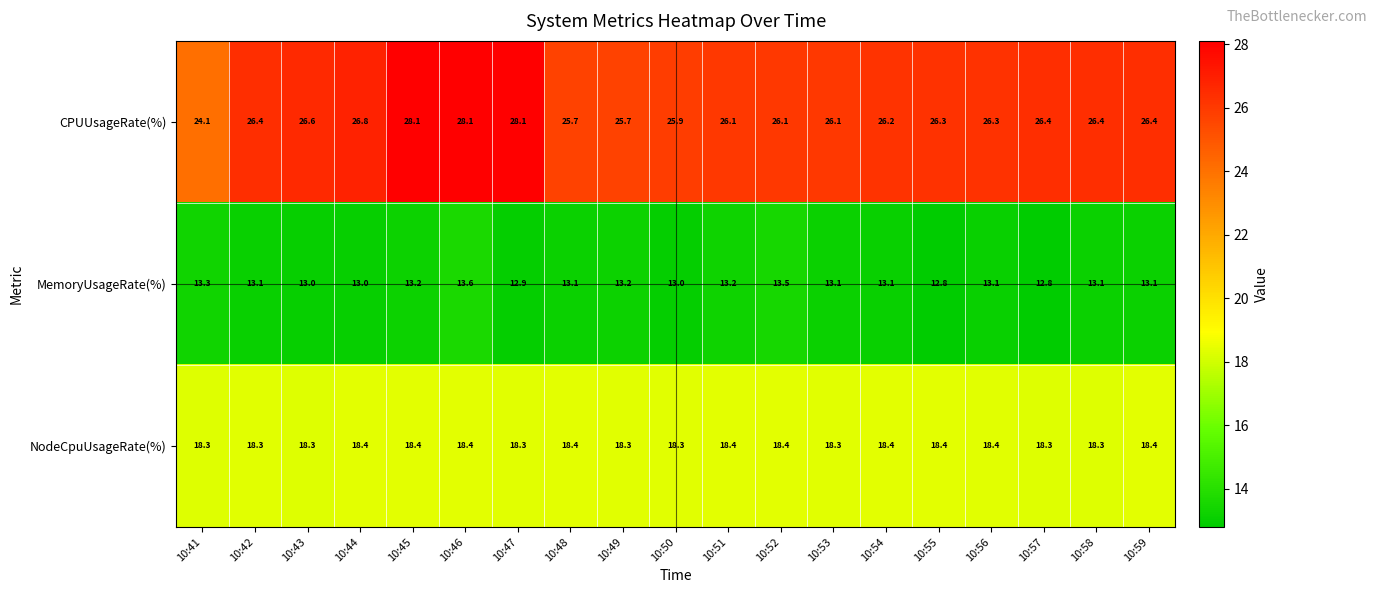

True or false: CPUUsageRate(%) has a value of 38.4 at 10:44.

False